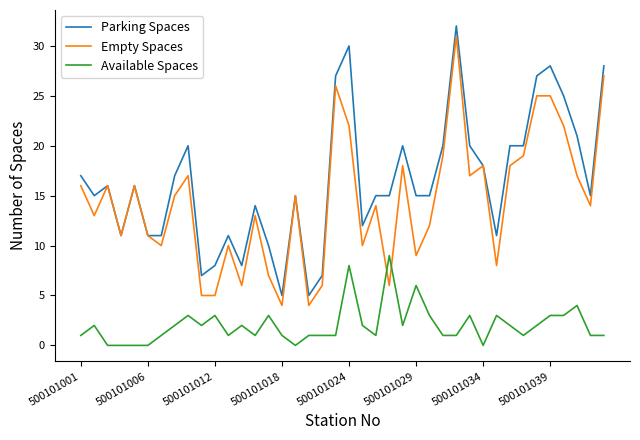

Which series has the largest total across all categories?

Parking Spaces